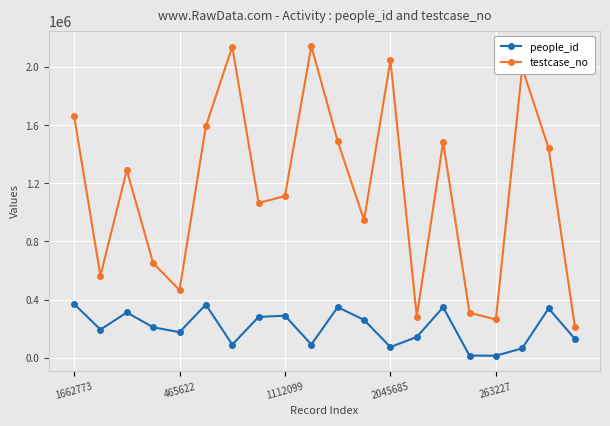

Which series has the largest total across all categories?

testcase_no